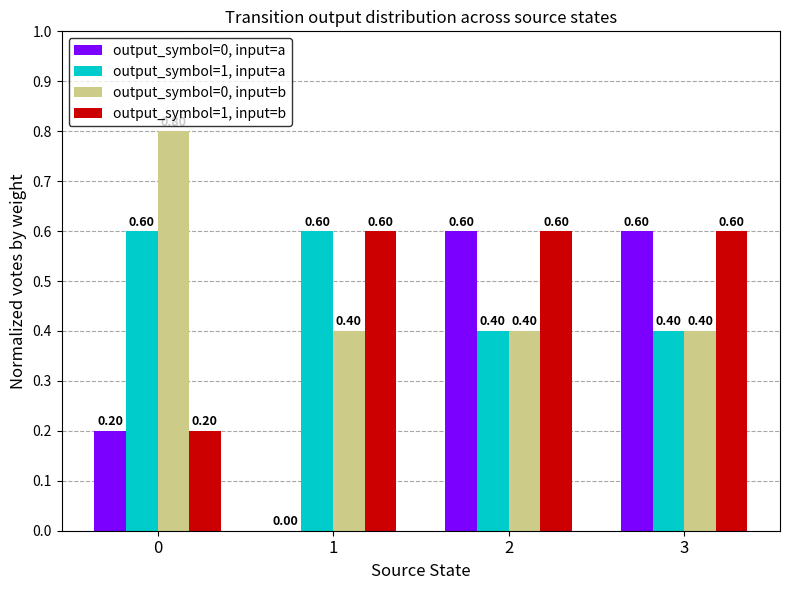

Is the value of output_symbol=0, input=a at 1 greater than the value of output_symbol=1, input=b at 2?

No